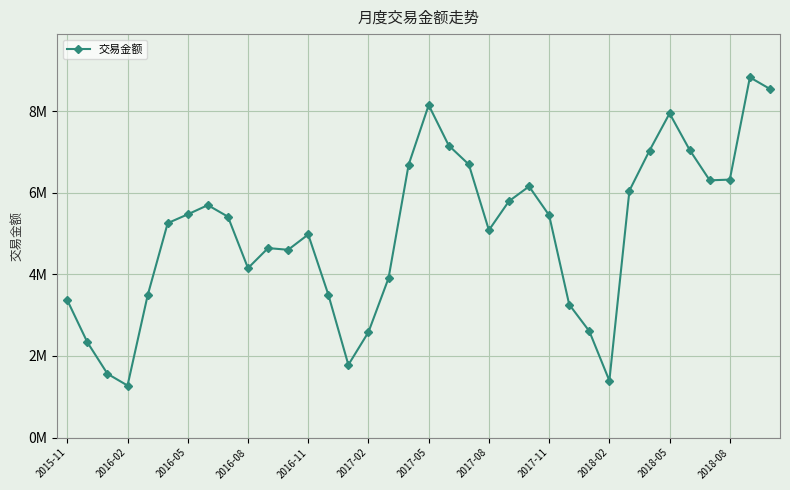

Is this an area chart (filled region under the line)?

No